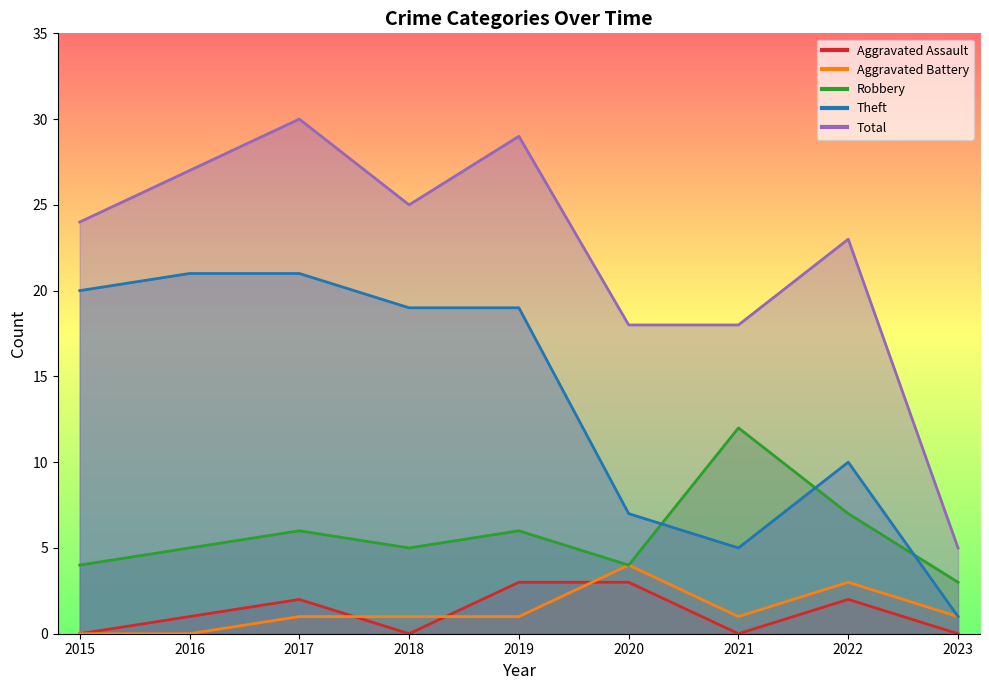

True or false: Aggravated Assault has more than 2 points higher than both neighbors.

False